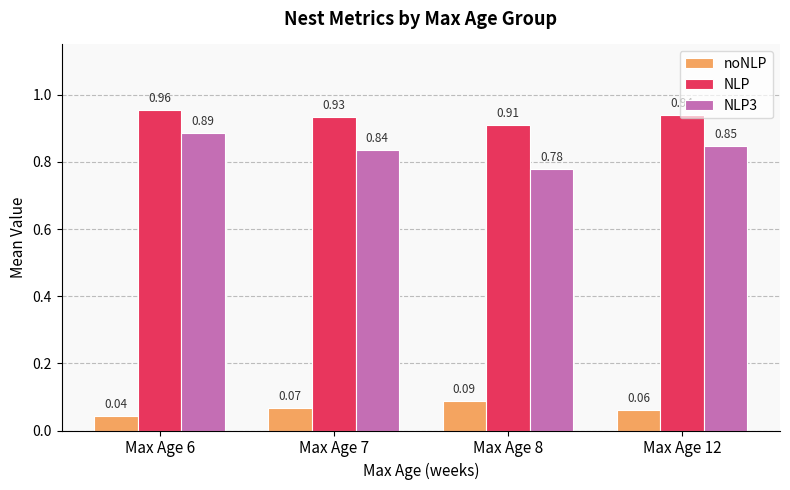

Which series has the largest range (max minus min)?

NLP3